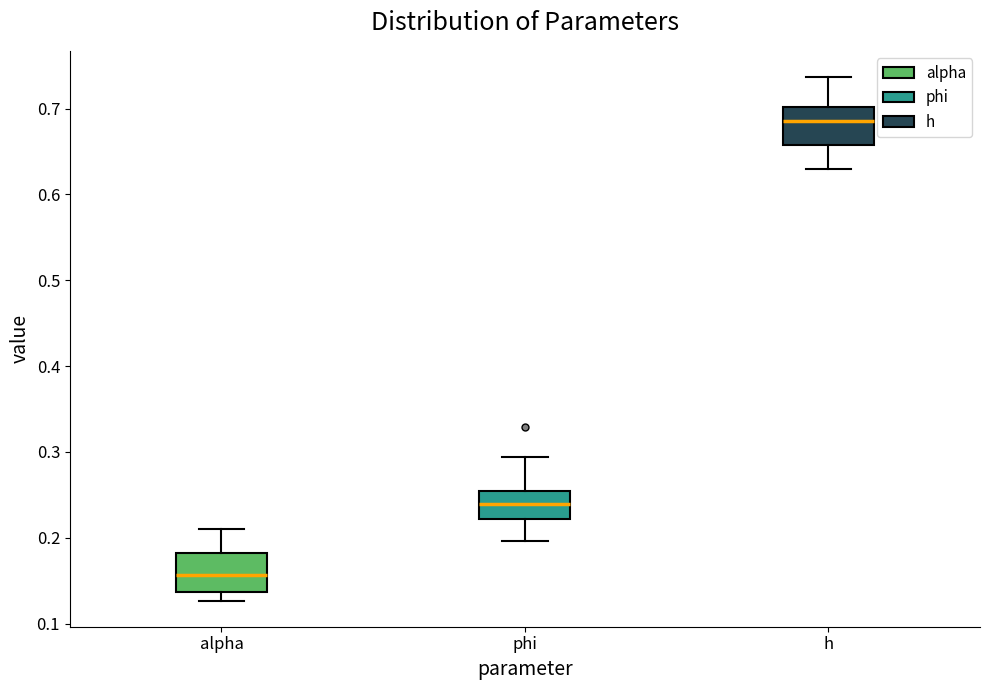

Which box's median line is the lowest?

alpha